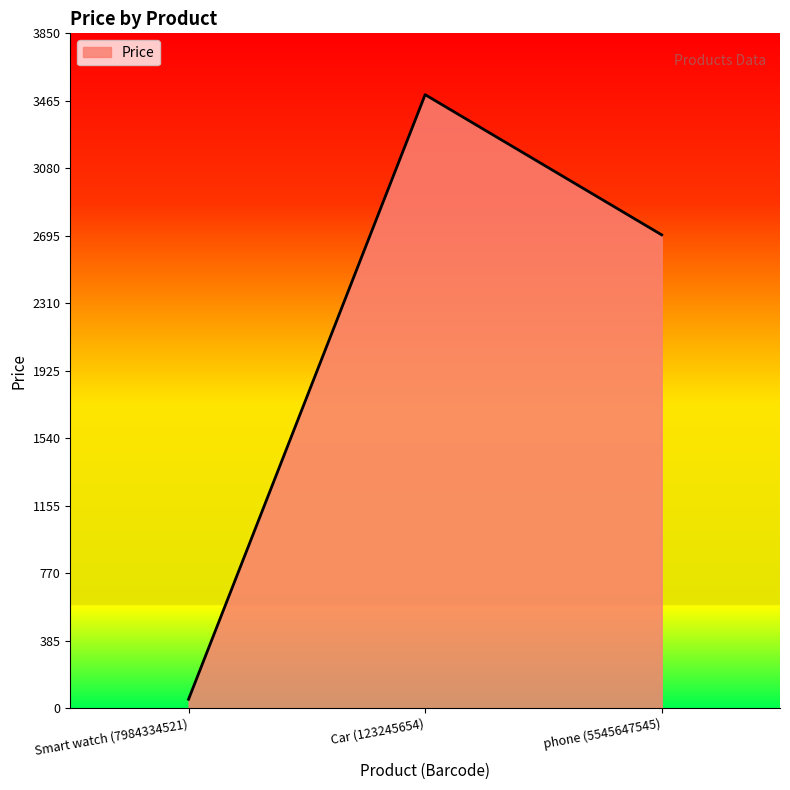

The value at Smart watch (7984334521) is 50. True or false?

True